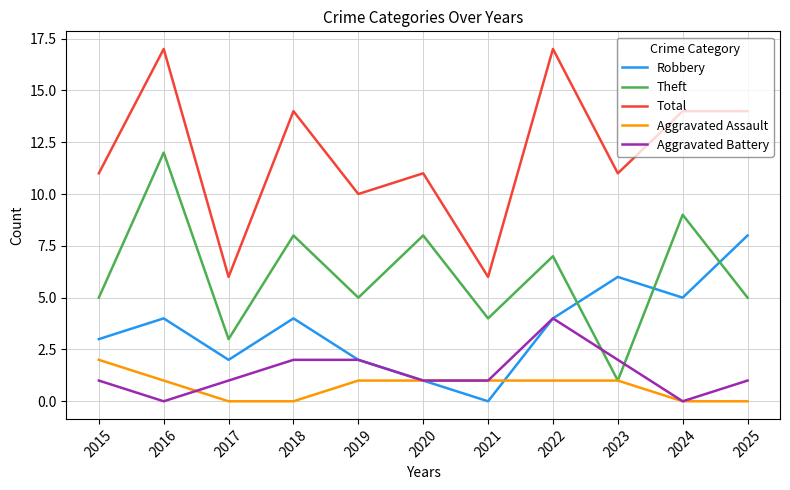

What is the total value across all series at 2017?

12